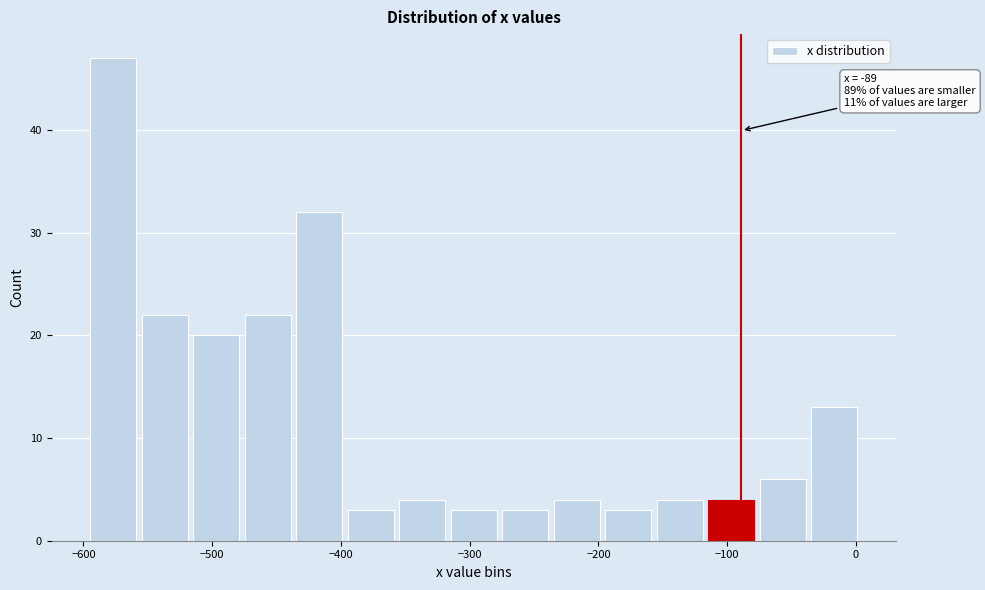

Over which range of the x-axis is the bar tallest?

-600 to -560